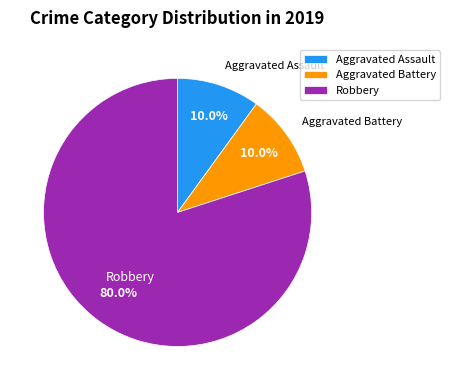

Which has a higher value, Aggravated Assault or Robbery?

Robbery